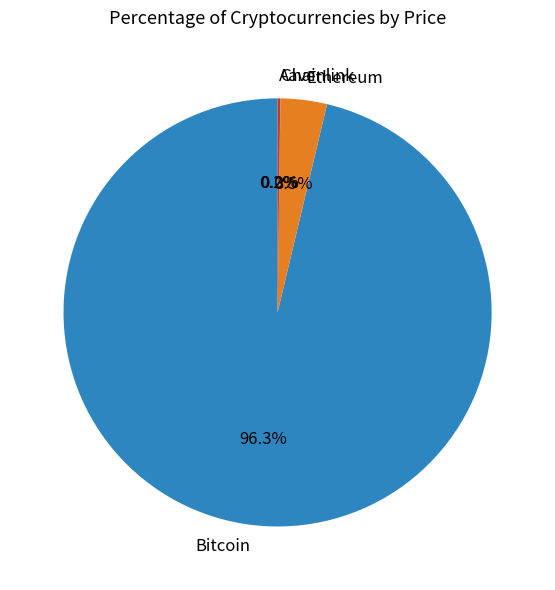

Which slice is the largest?

Bitcoin